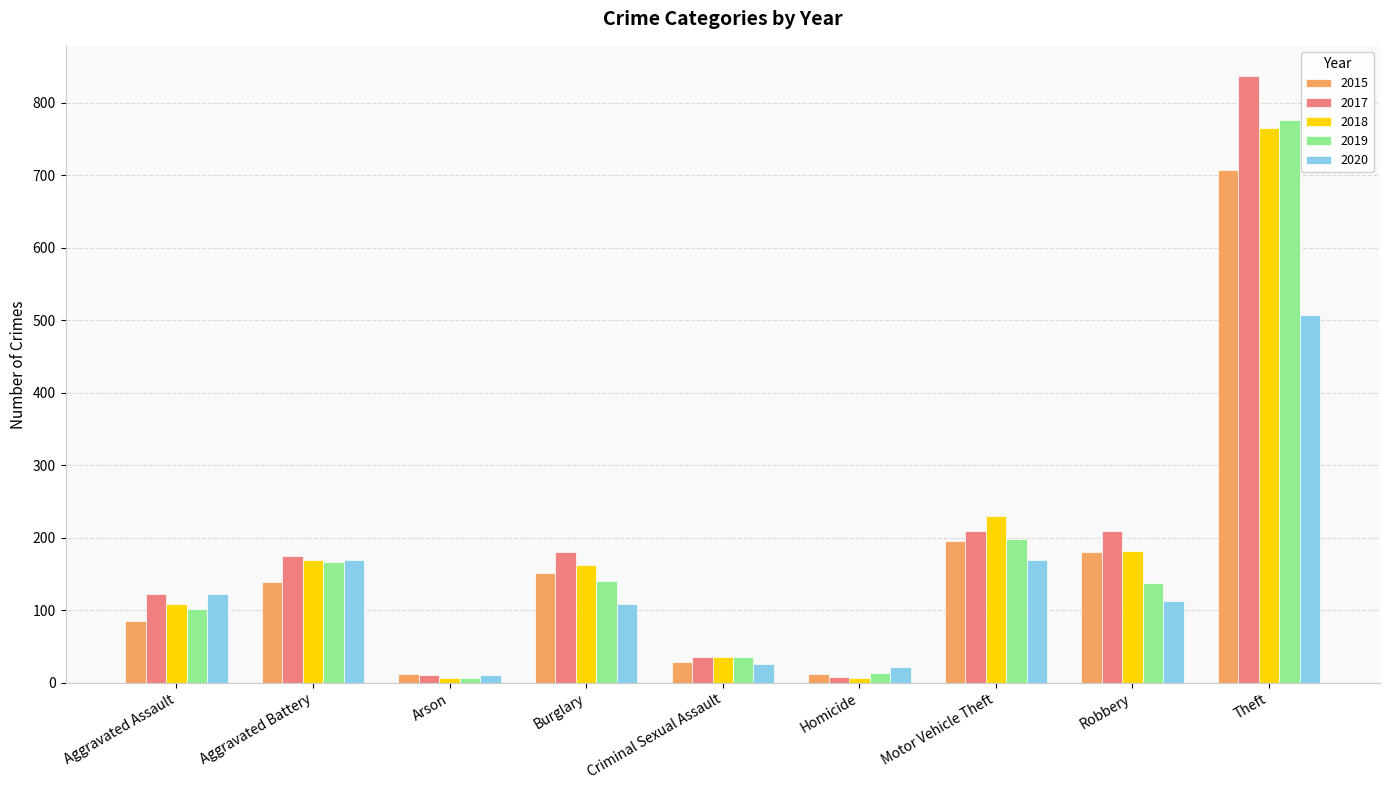

Are the bars grouped side by side (vs. stacked)?

Yes